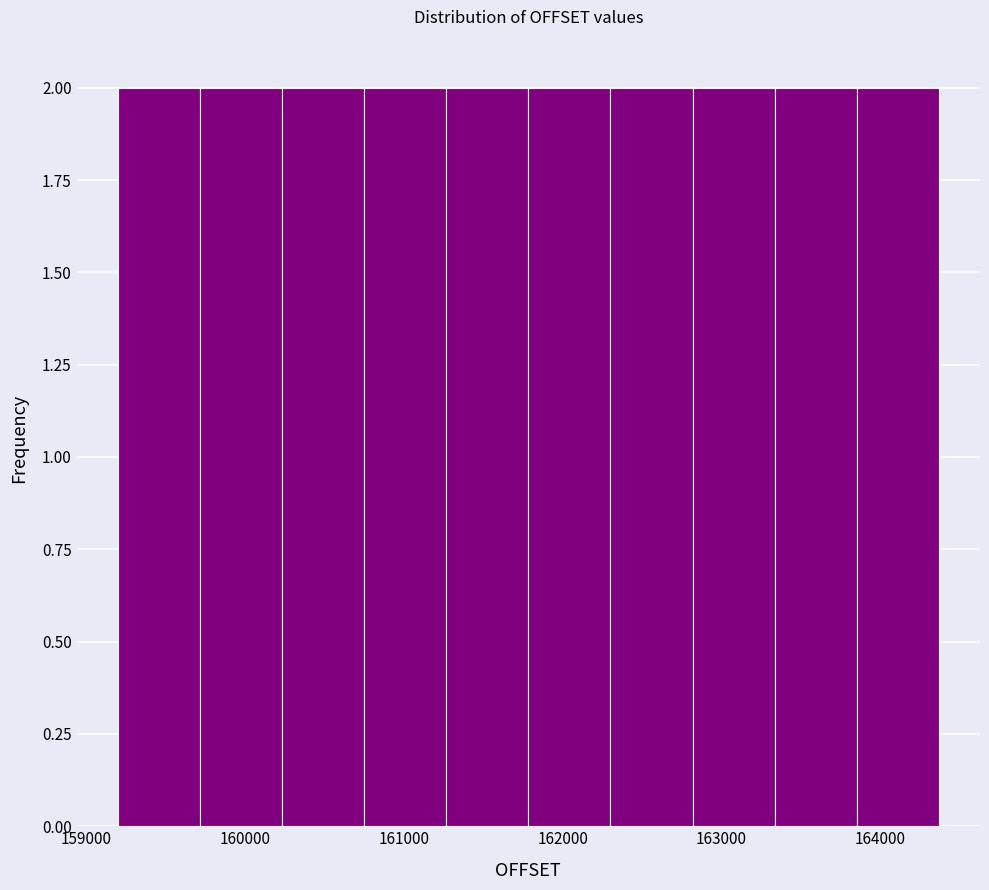

Reading left to right, transcribe this chart: for each bar, give the range it covers on the x-axis and its height. Neither the bar edges nor the heights are printed on the chart, so give them approximately, as read against the axes.

159200 to 159700: 2
159700 to 160200: 2
160200 to 160800: 2
160800 to 161300: 2
161300 to 161800: 2
161800 to 162300: 2
162300 to 162800: 2
162800 to 163300: 2
163300 to 163900: 2
163900 to 164400: 2